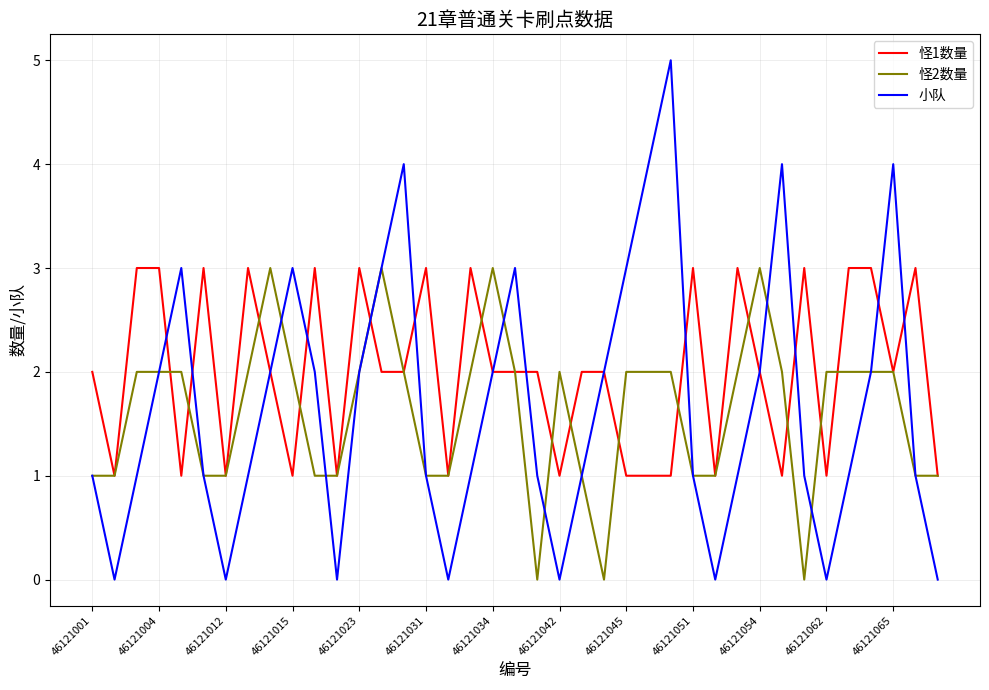

Which series has the widest spread of values?

小队